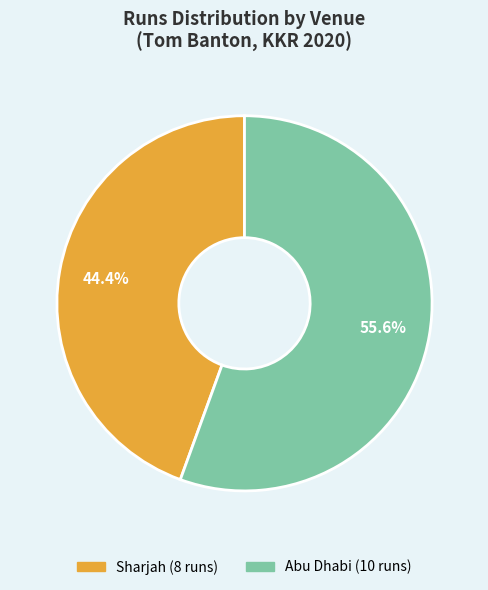

Which category accounts for the majority?

Abu Dhabi